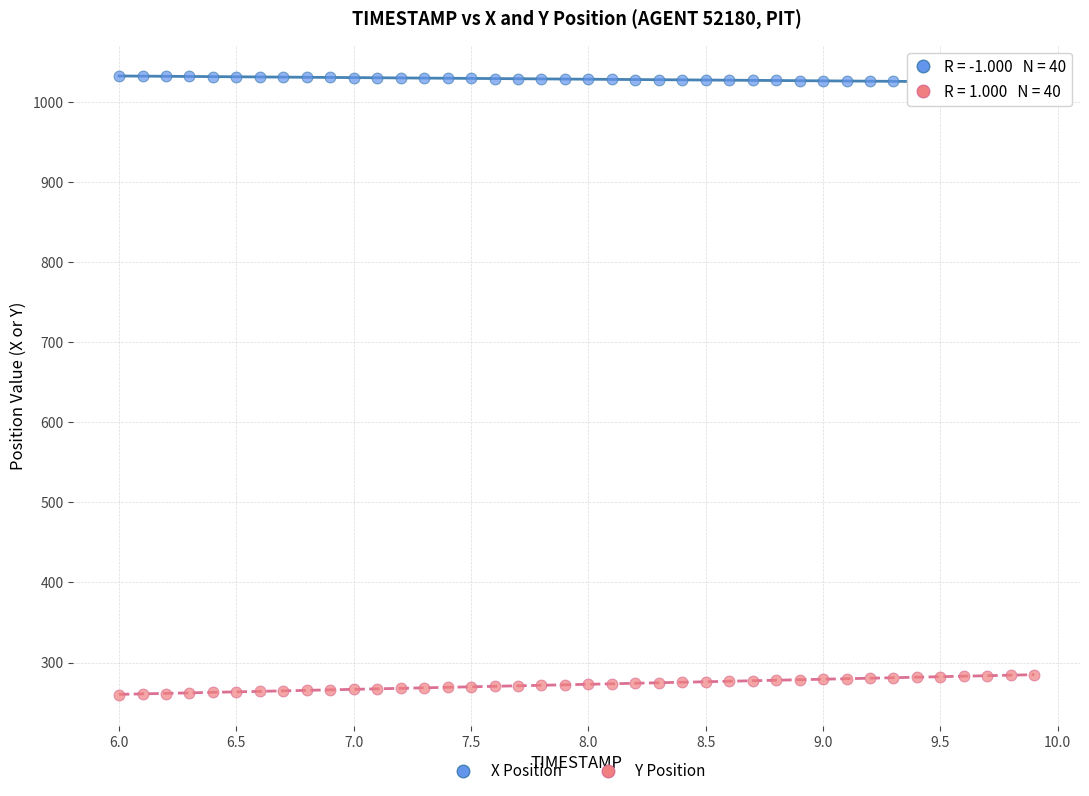

Across all data points, what is the range of Y values (max minus min)?

772.8